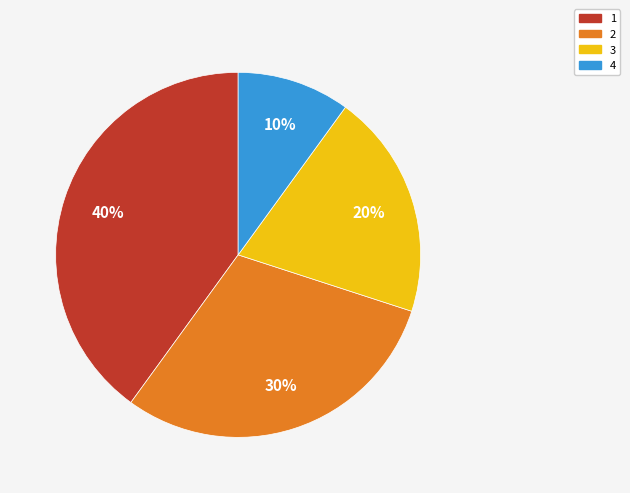

To the nearest percent, what is the difference between the 4 and 3 slice percentages?

10%